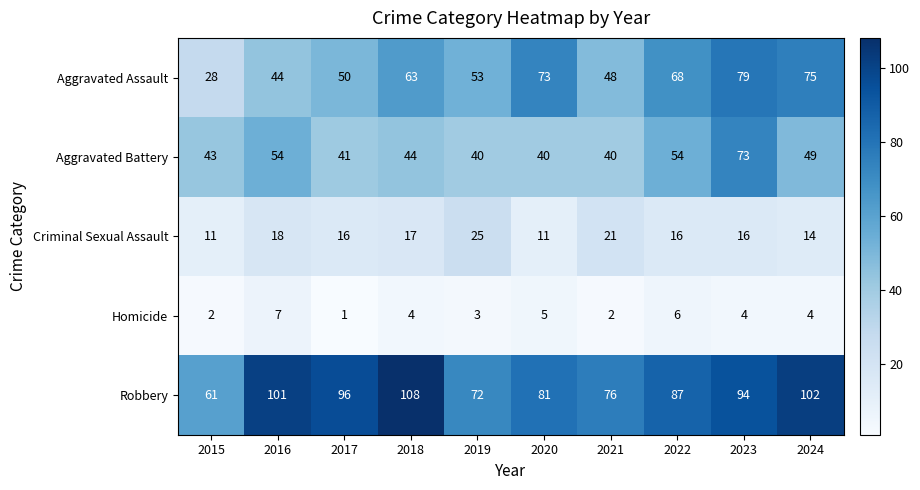

Is it true that Homicide equals 7 at 2018?

False